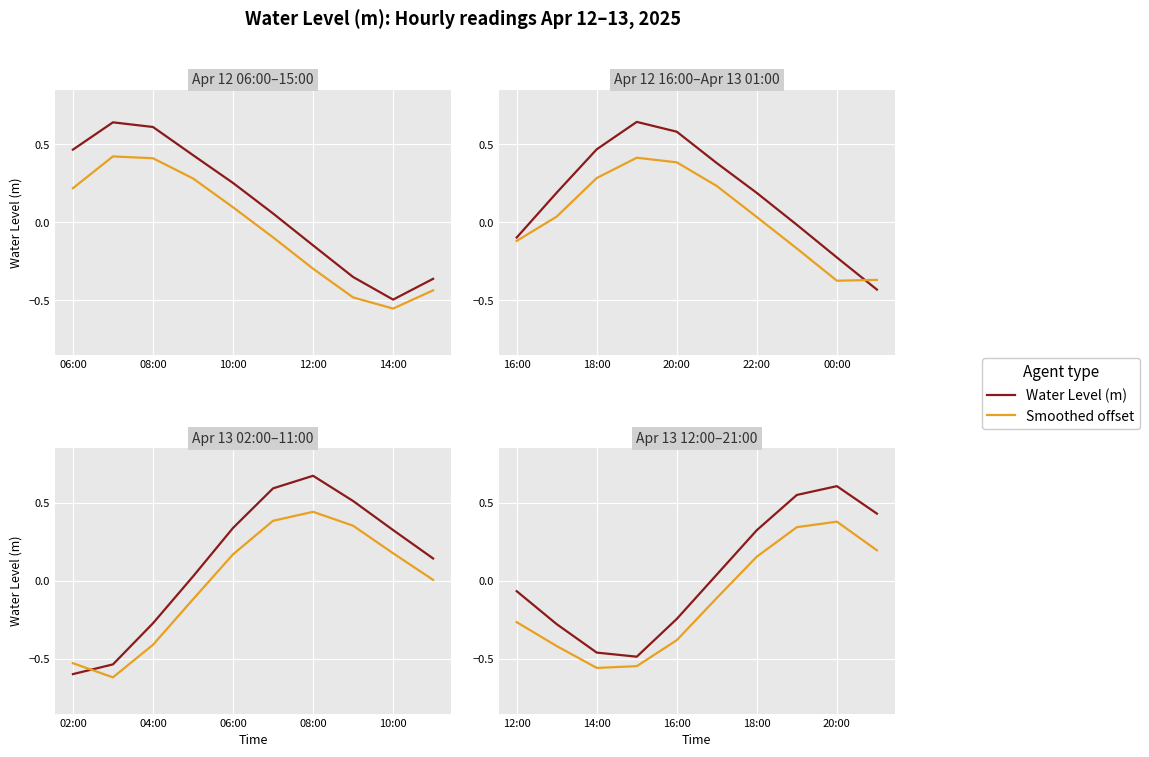

At 18:00, list the series in order from largest to smallest.

Water Level (m), Smoothed offset